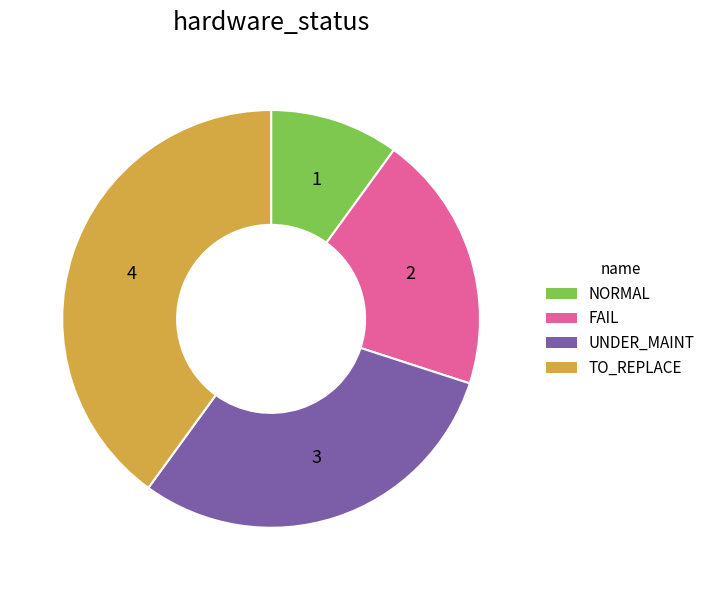

Rank the categories by value from highest to lowest.

TO_REPLACE, UNDER_MAINT, FAIL, NORMAL